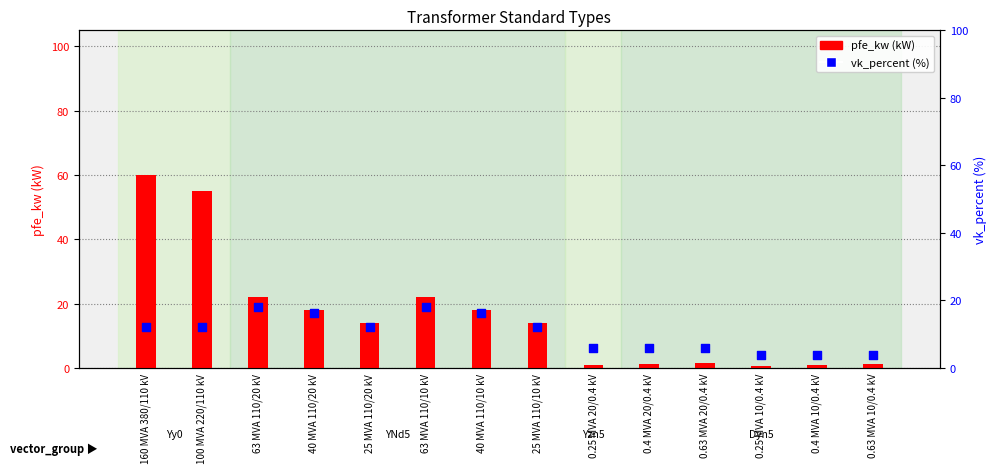

What are all the series names shown in the legend?

pfe_kw, vk_percent